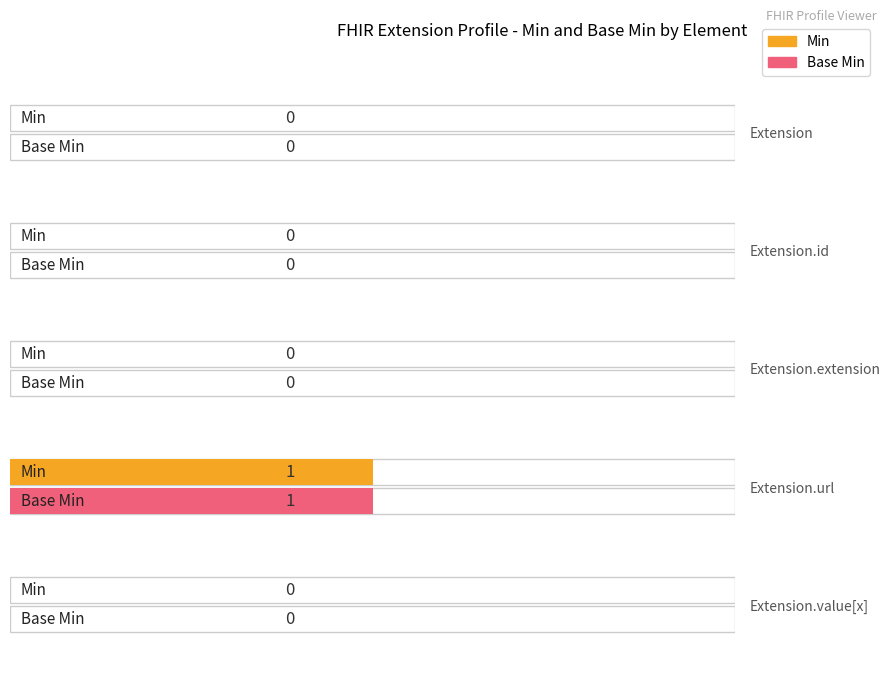

The Base Min series shows 0 at Extension.extension. True or false?

True